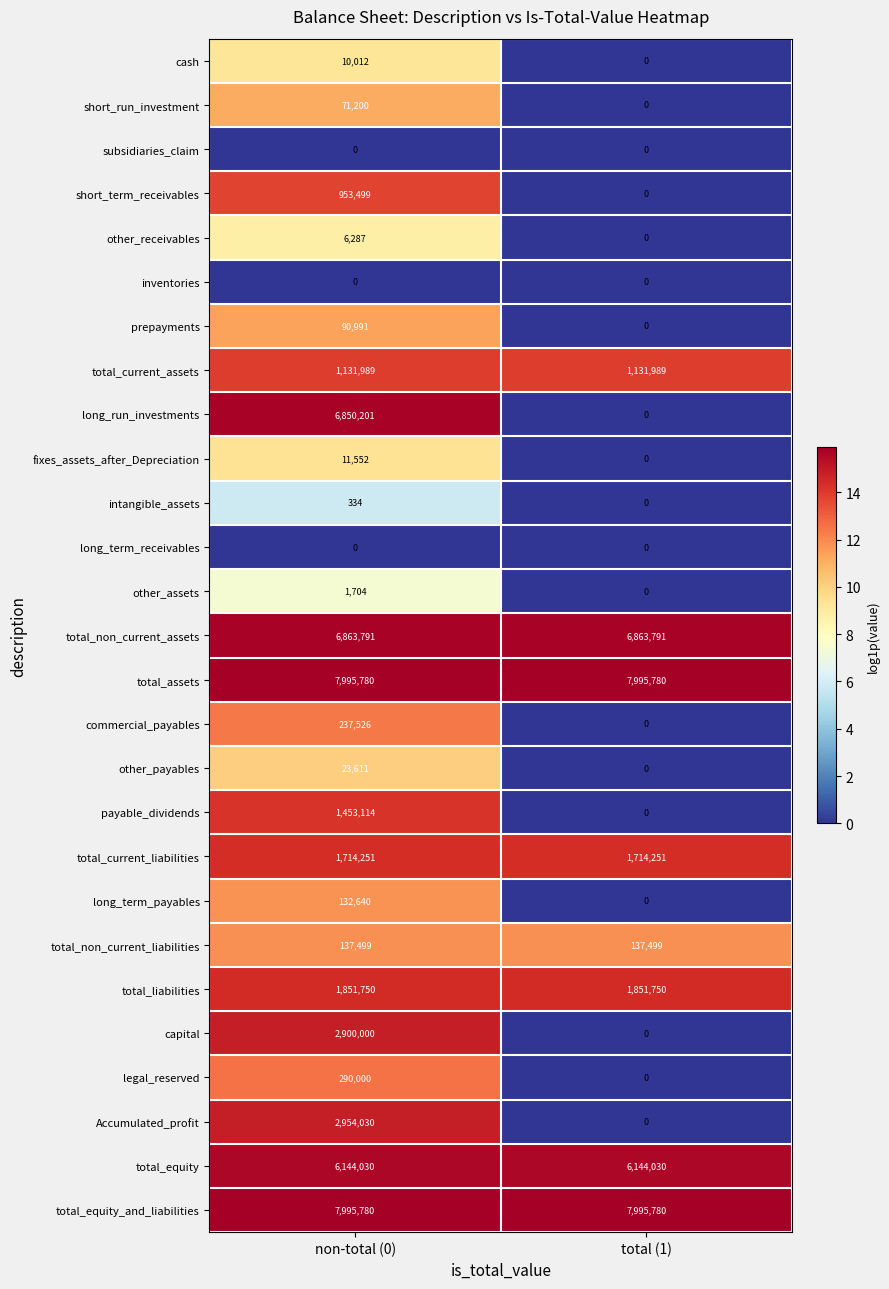

What value does the intangible_assets series have at non-total (0)?

334